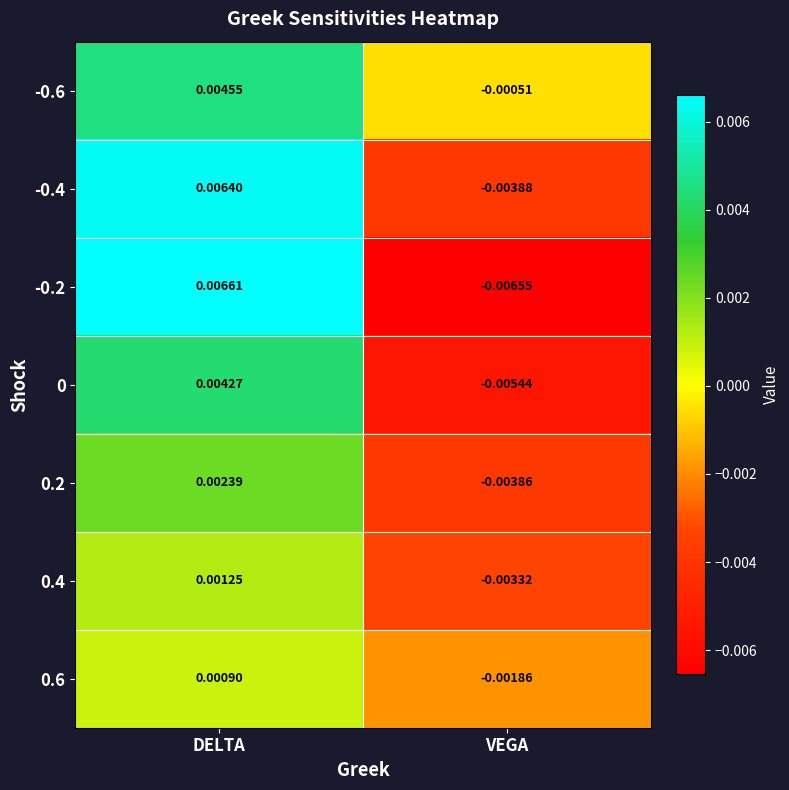

How many data points does each series have?

2